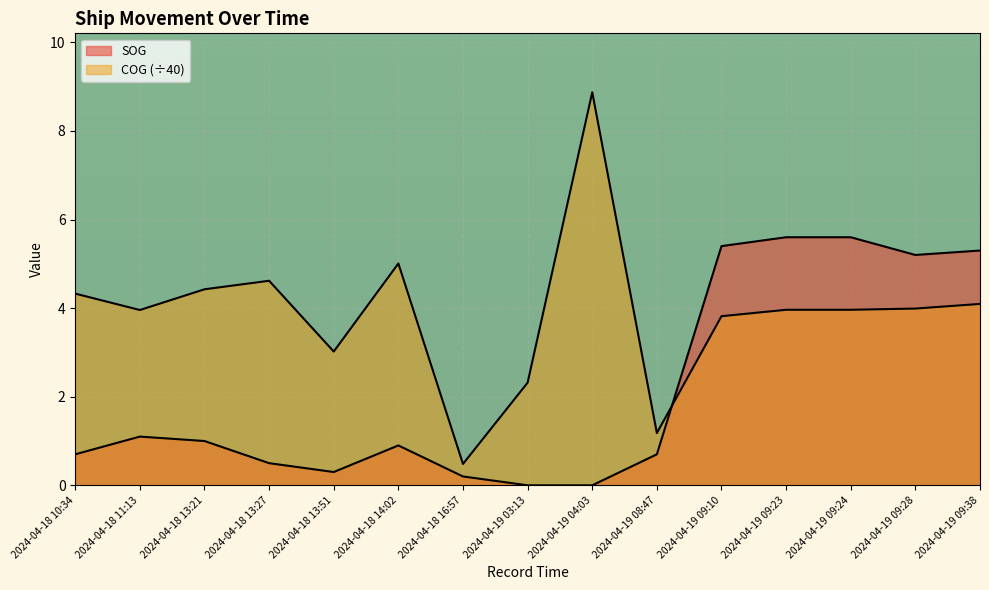

Reading right to left, transcribe all the data shown in this chart.

SOG: 2024-04-19 09:38=5.3	2024-04-19 09:28=5.2	2024-04-19 09:24=5.6	2024-04-19 09:23=5.6	2024-04-19 09:10=5.4	2024-04-19 08:47=0.7	2024-04-19 04:03=0.0	2024-04-19 03:13=0.0	2024-04-18 16:57=0.2	2024-04-18 14:02=0.9	2024-04-18 13:51=0.3	2024-04-18 13:27=0.5	2024-04-18 13:21=1.0	2024-04-18 11:13=1.1	2024-04-18 10:34=0.7
COG: 2024-04-19 09:38=4.1	2024-04-19 09:28=4.0	2024-04-19 09:24=4.0	2024-04-19 09:23=4.0	2024-04-19 09:10=3.8	2024-04-19 08:47=1.2	2024-04-19 04:03=8.9	2024-04-19 03:13=2.3	2024-04-18 16:57=0.5	2024-04-18 14:02=5.0	2024-04-18 13:51=3.0	2024-04-18 13:27=4.6	2024-04-18 13:21=4.4	2024-04-18 11:13=4.0	2024-04-18 10:34=4.3